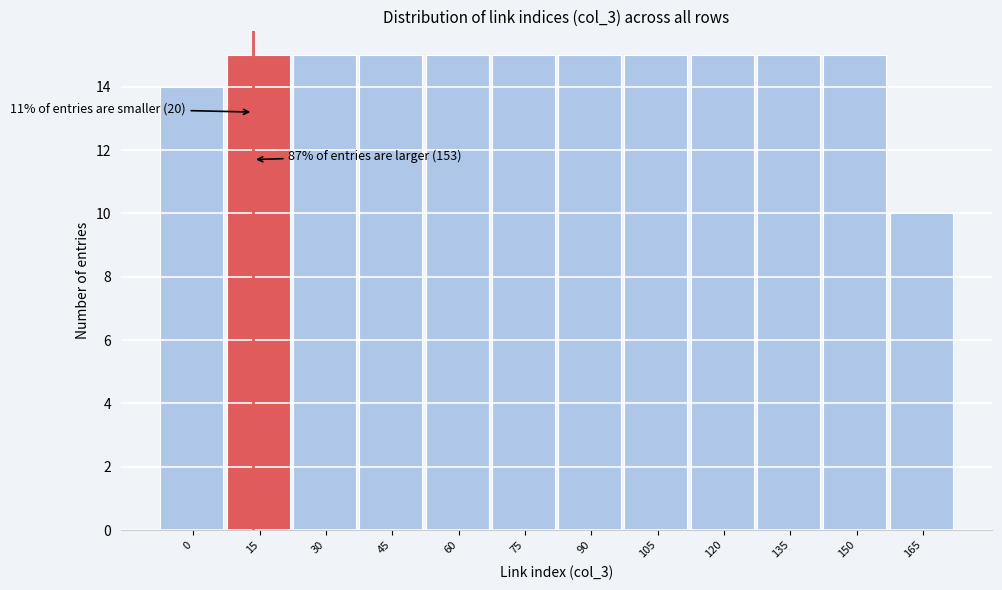

Reading left to right, what are all the values shown in this chart?

0=14	15=15	30=15	45=15	60=15	75=15	90=15	105=15	120=15	135=15	150=15	165=10